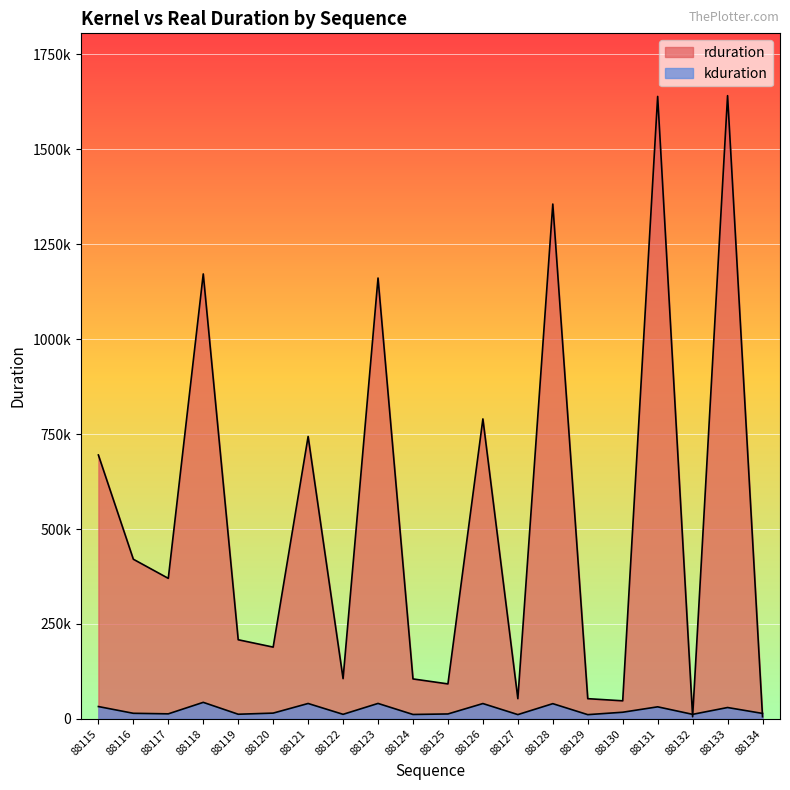

What are all the series names shown in the legend?

rduration, kduration